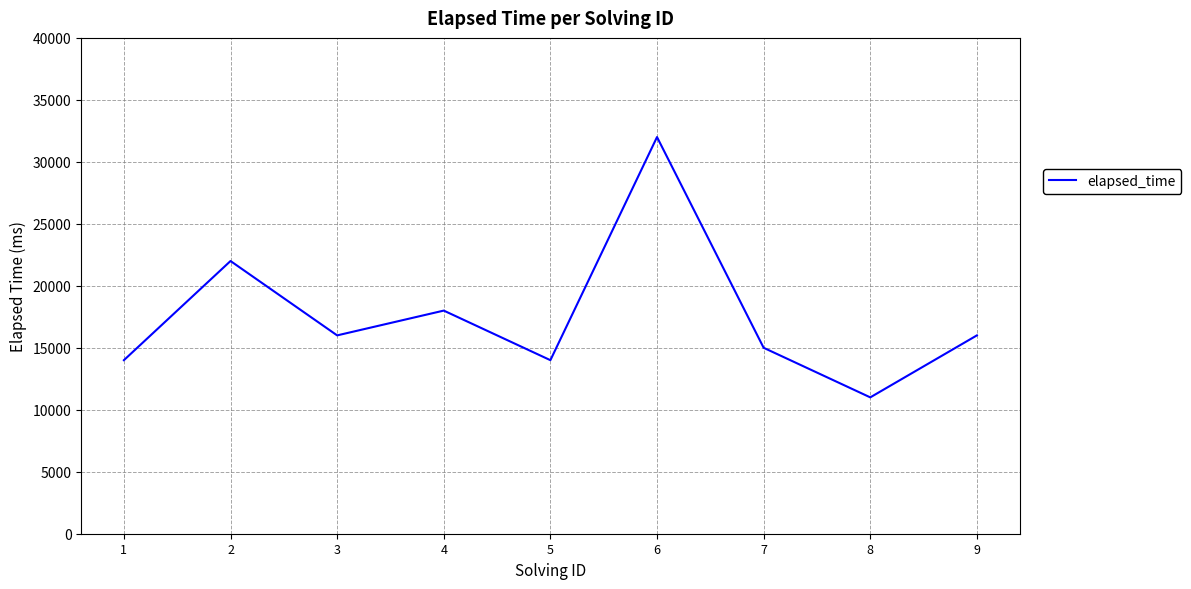

True or false: the data shows 16000 at 3.

True